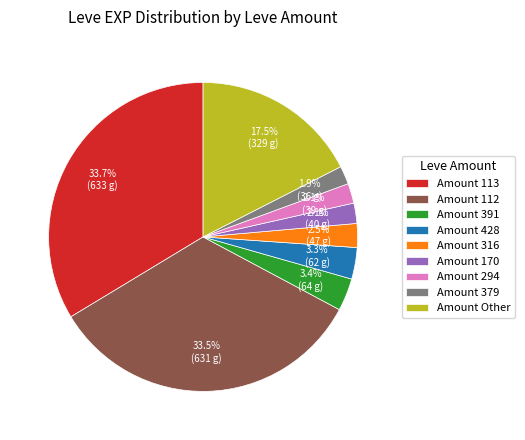

Is there a majority slice in this chart?

No